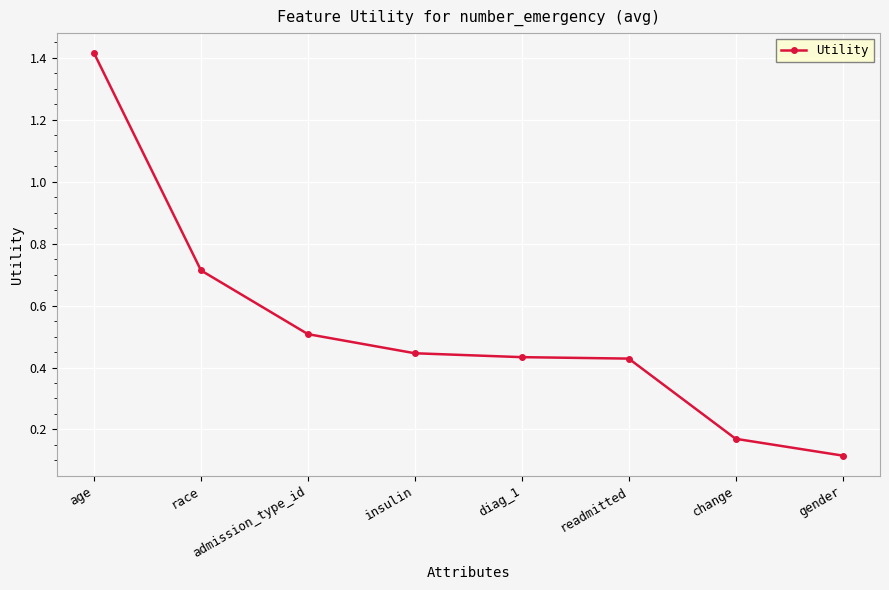

What value does the data have at admission_type_id?

0.5